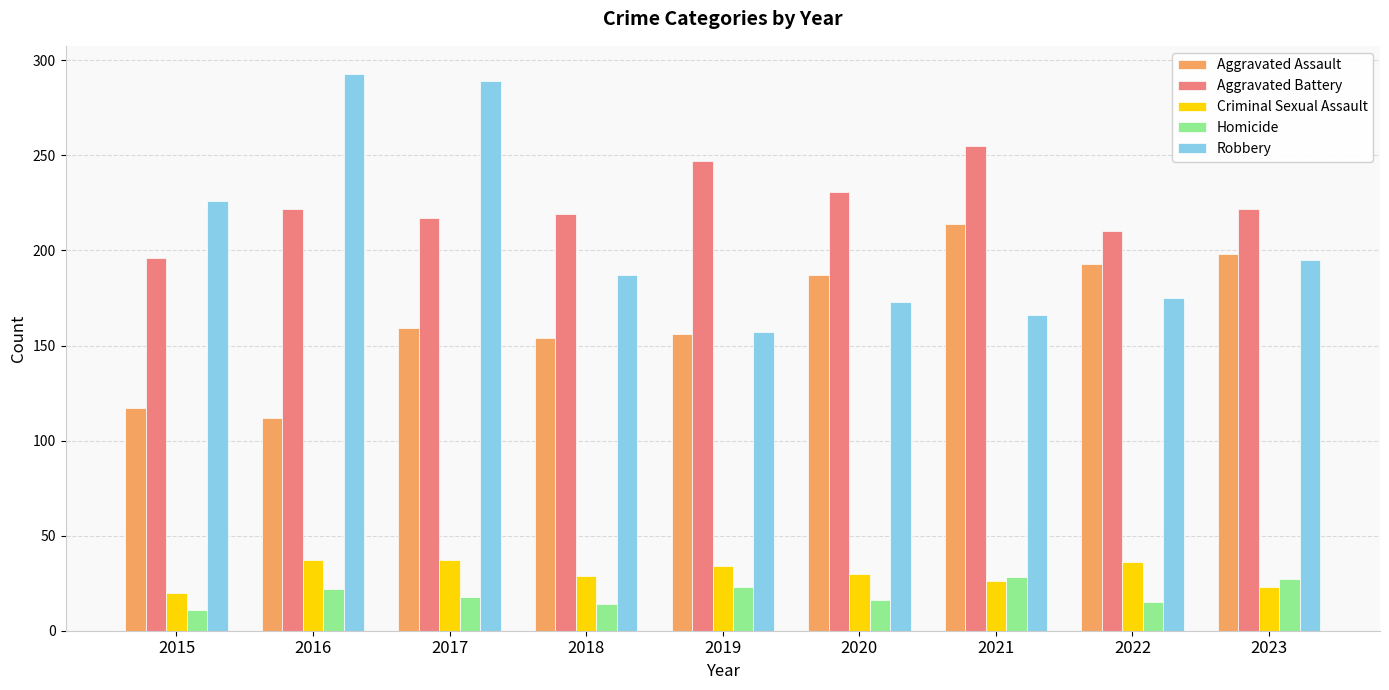

What is the value of the Aggravated Battery bar at the 7th from the left?

255